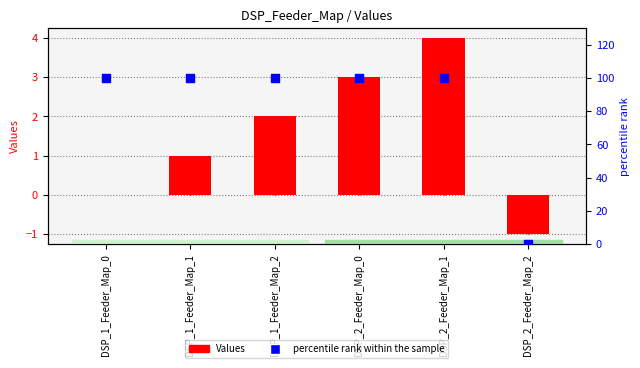

Is the value of Values at DSP_1_Feeder_Map_2 greater than the value of percentile rank within the sample at DSP_2_Feeder_Map_1?

No